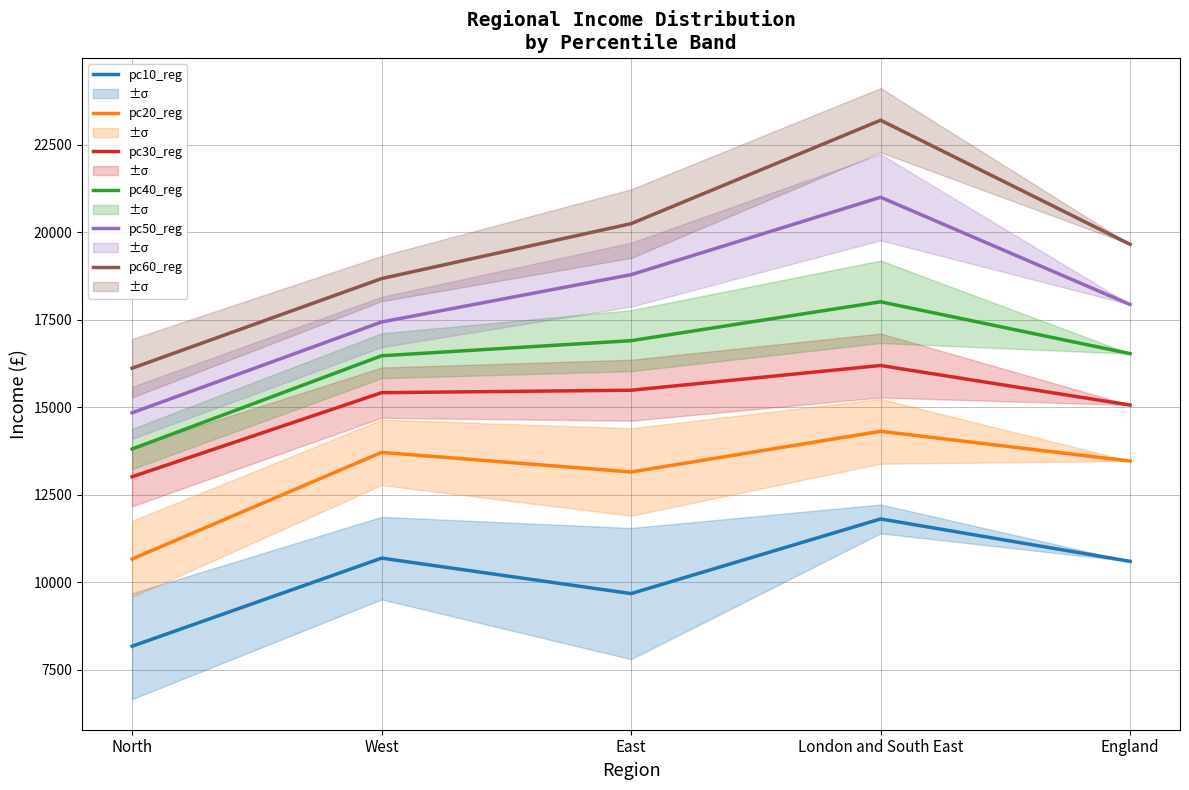

True or false: pc50_reg has a value of 30245.6 at East.

False